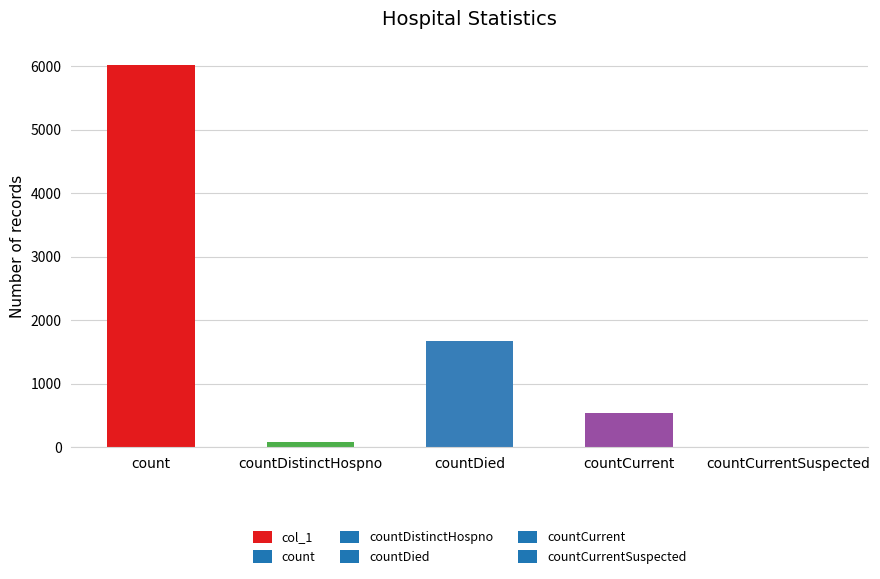

What is the maximum value shown in the chart?

6024